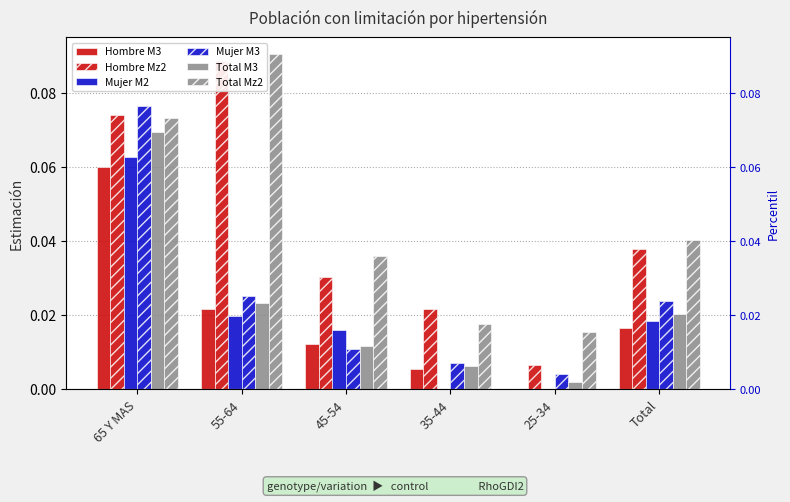

What is the label of the 3rd bar from the left?

45-54